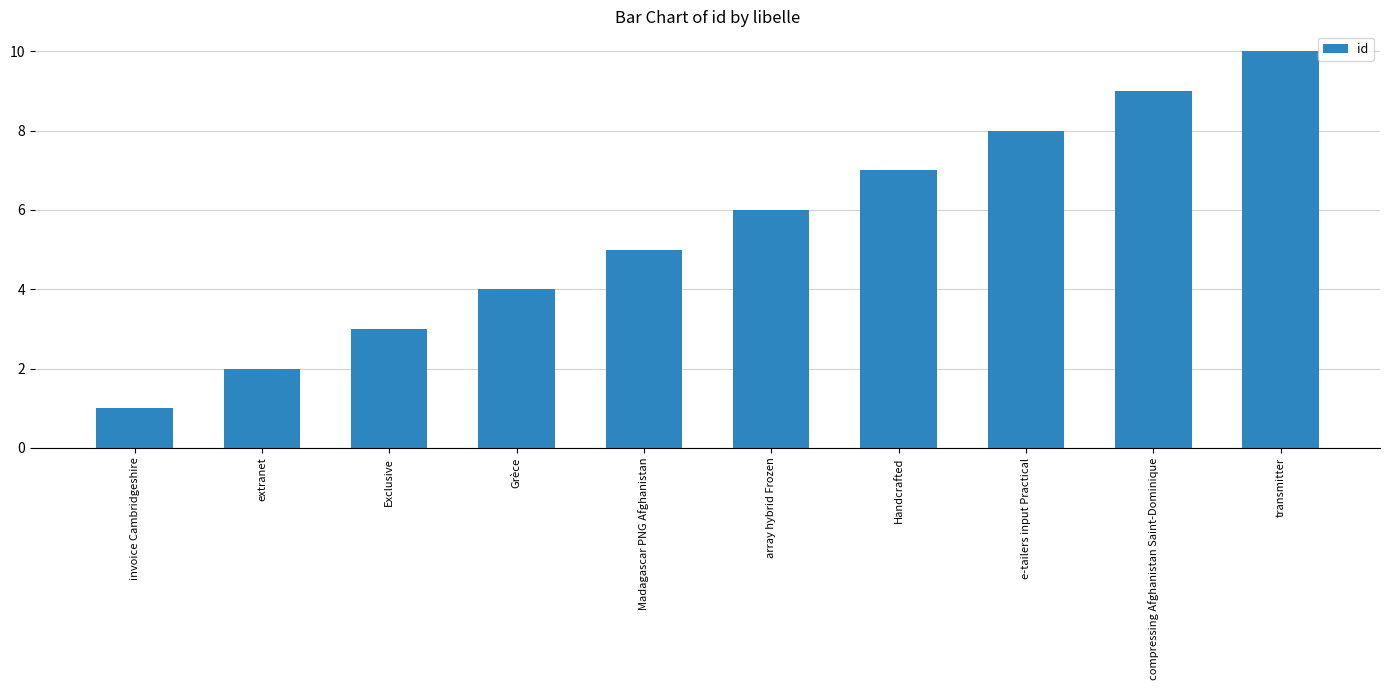

What is the change in value from Grèce to transmitter?

+6